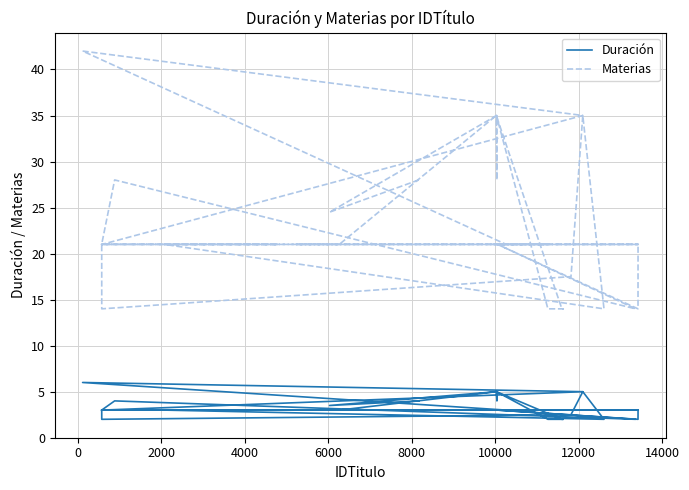

Reading left to right, extract all data points from this chart.

Duración: 3.0	3.0	3.0	3.0	3.0	3.0	3.0	5.0	6.0	3.0	3.0	3.0	3.0	3.0	3.0	2.0	3.0	3.0	2.0	4.0	3.0	3.0	3.0	2.0	2.5	5.0	2.0	3.0	3.0	3.0	5.0	2.0	2.0	2.0	2.0	5.0	4.0	5.0	3.5	4.0
Materias: 21.0	21.0	21.0	21.0	21.0	21.0	21.0	35.0	42.0	21.0	21.0	21.0	21.0	21.0	21.0	14.0	21.0	21.0	14.0	28.0	21.0	21.0	21.0	14.0	17.5	35.0	14.0	21.0	21.0	21.0	35.0	14.0	14.0	14.0	14.0	35.0	28.0	35.0	24.5	28.0